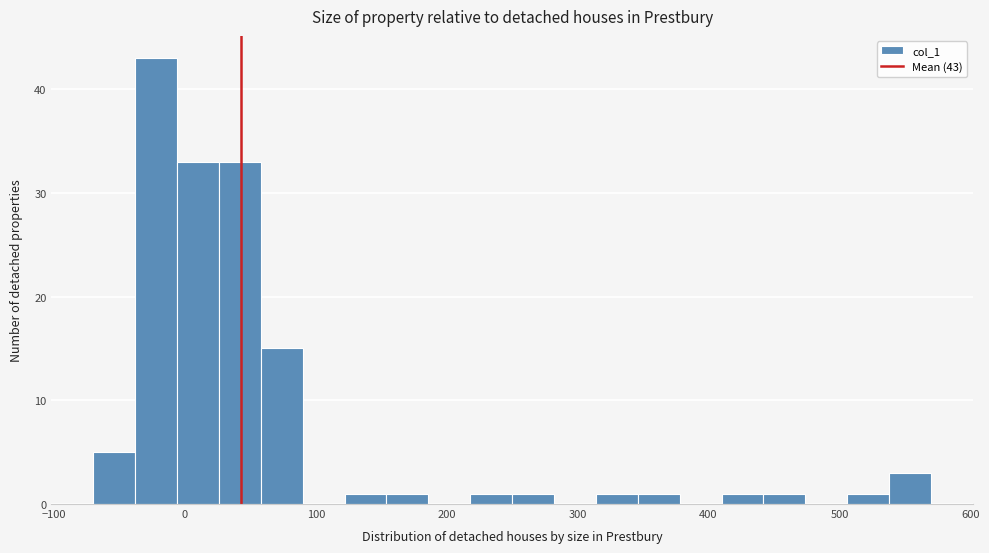

Around what value on the x-axis is the tallest bar? Give the approximate position of its centre, as read against the axis.

-20